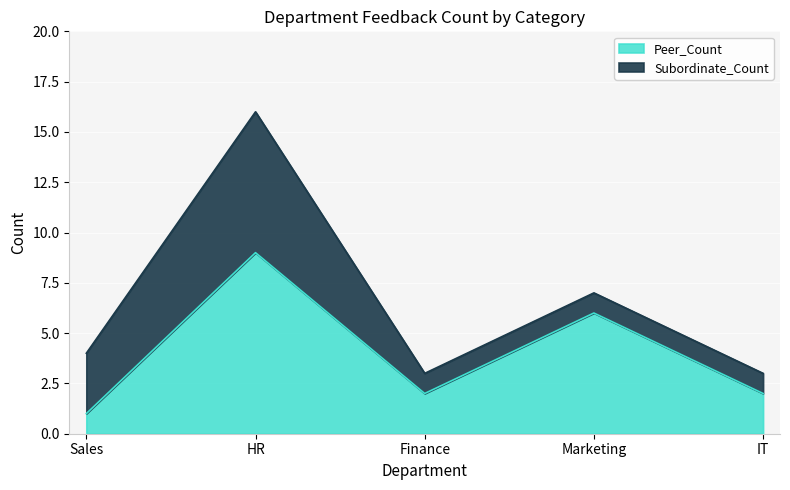

What is the minimum value shown in the chart?

1